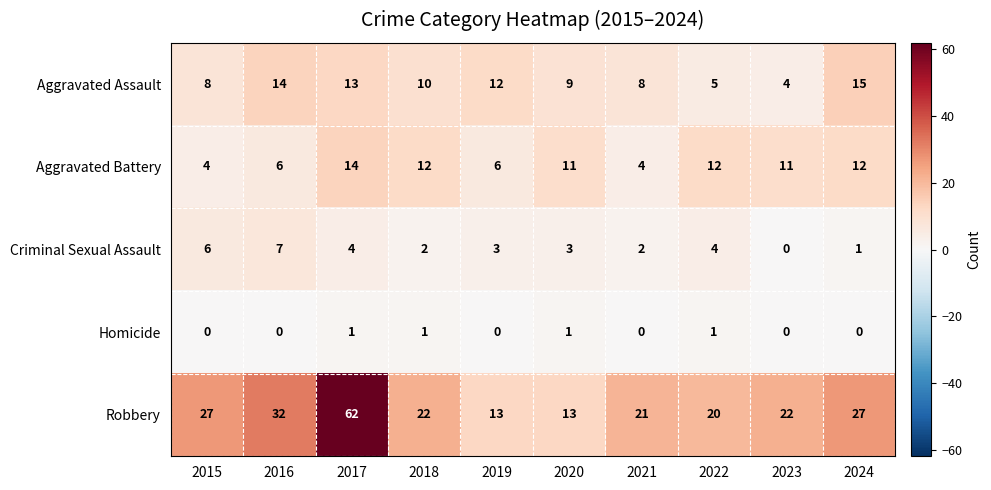

True or false: Homicide has a value of 0 at 2023.

True